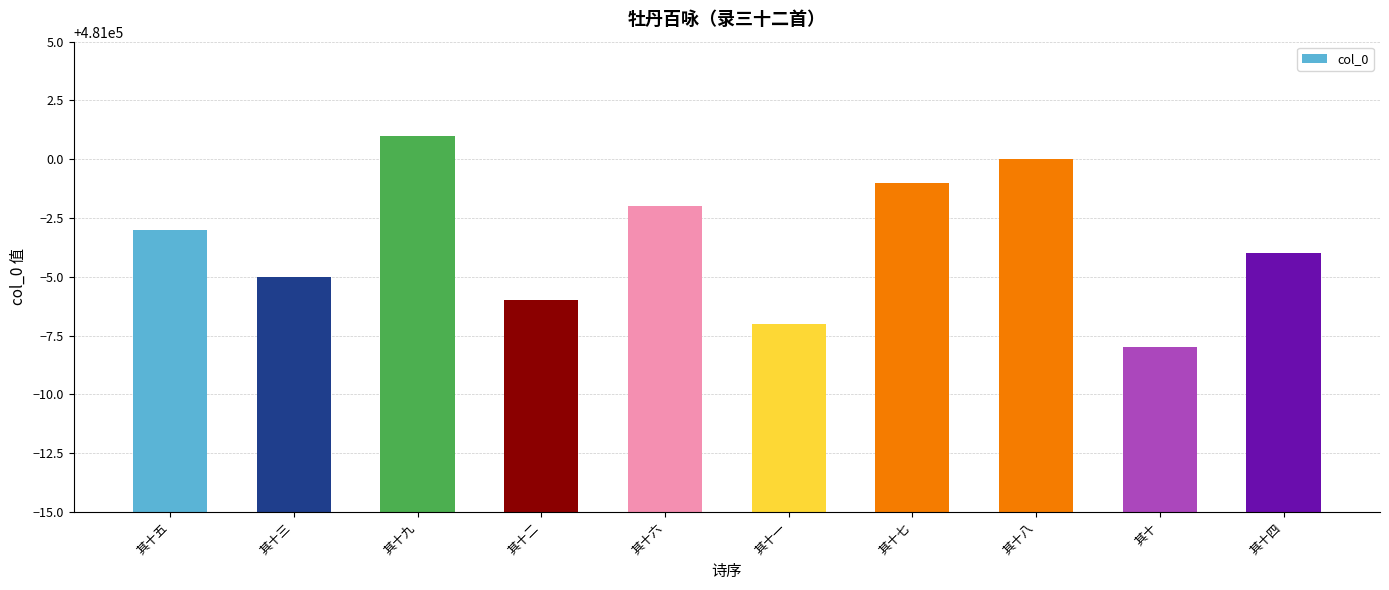

Between 其十八 and 其十二, which is larger?

其十八